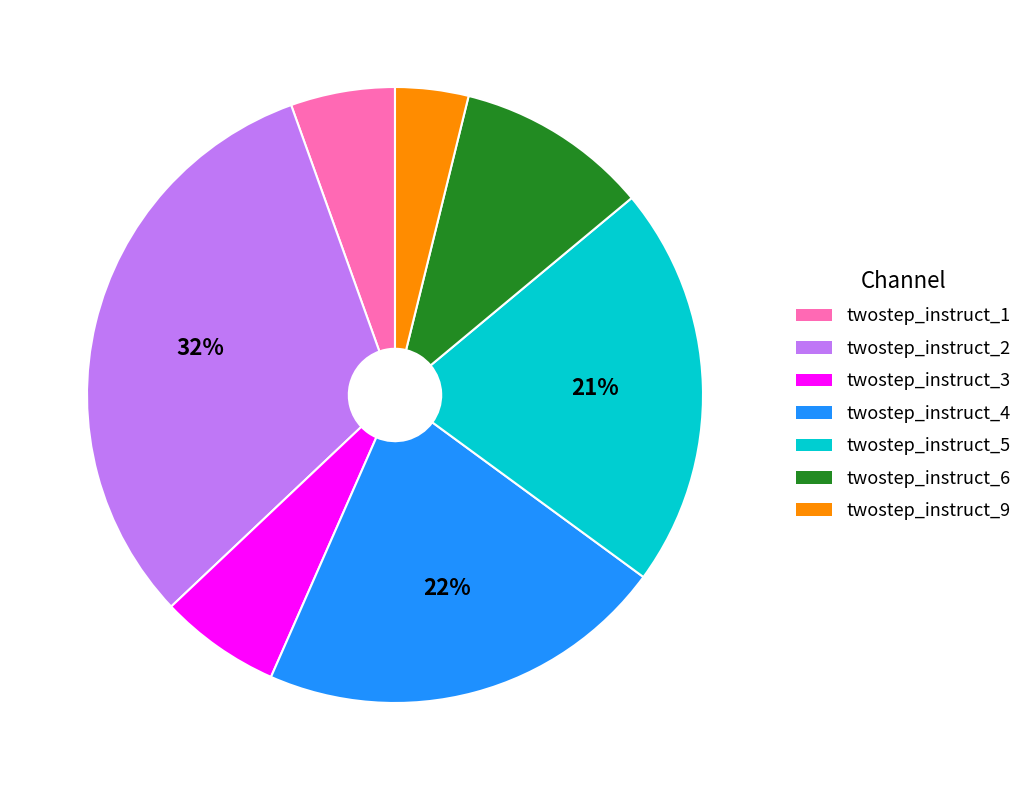

How many segments does this pie chart have?

7